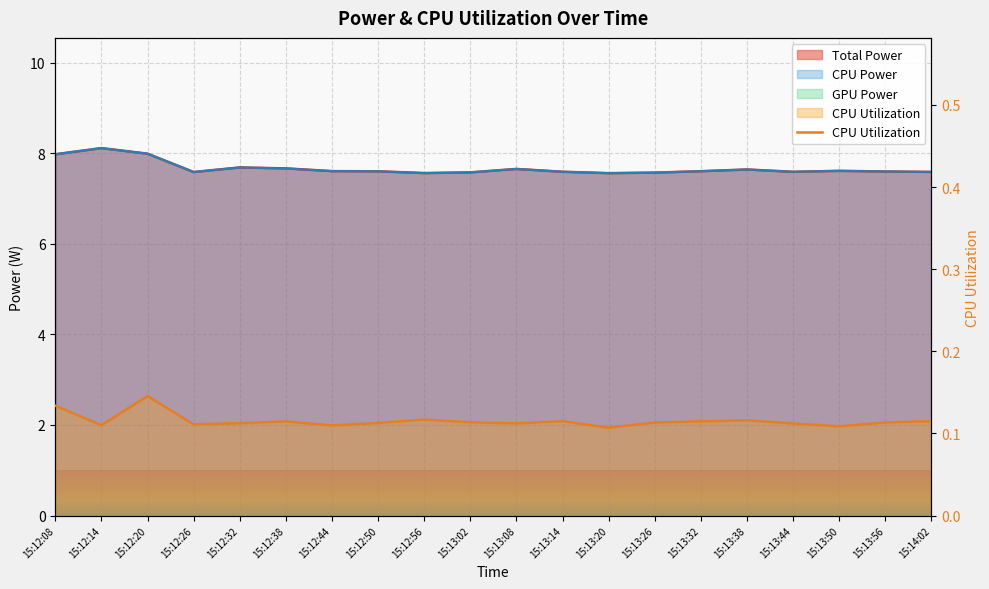

How many data points does each series have?

20